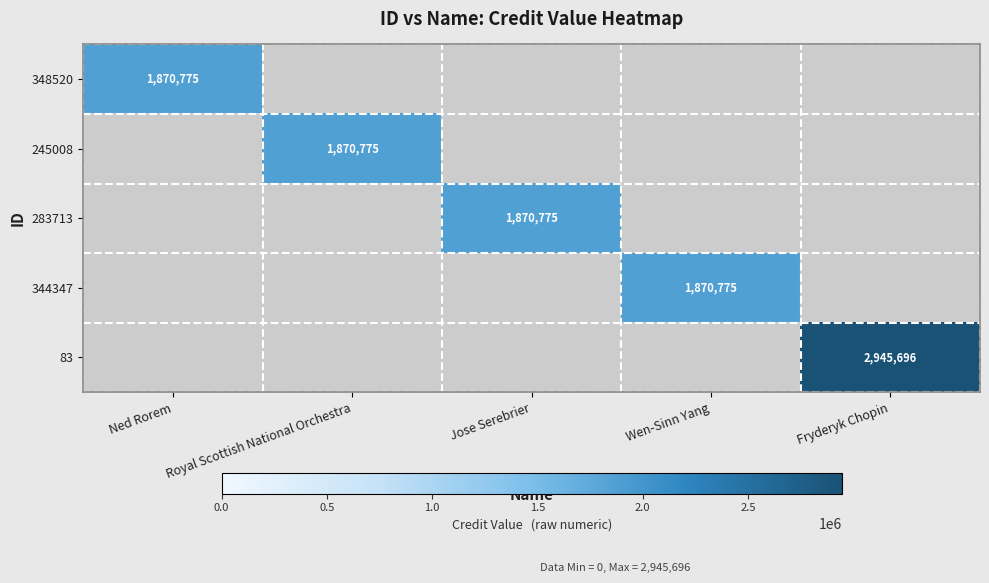

Is it true that 348520 equals 1870775 at Ned Rorem?

True